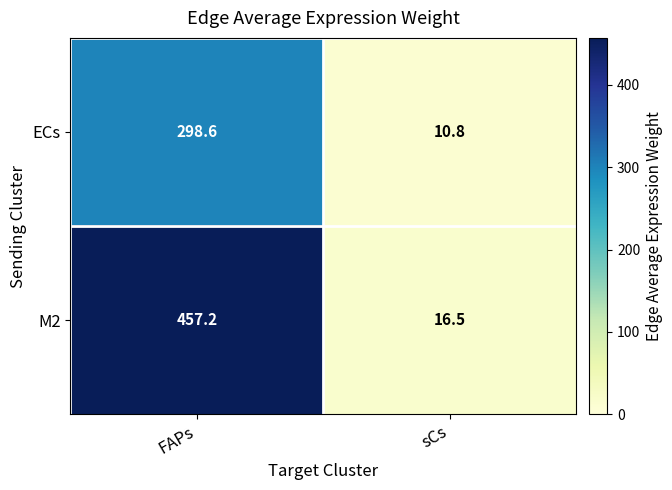

What is the average value of the ECs series?

154.7